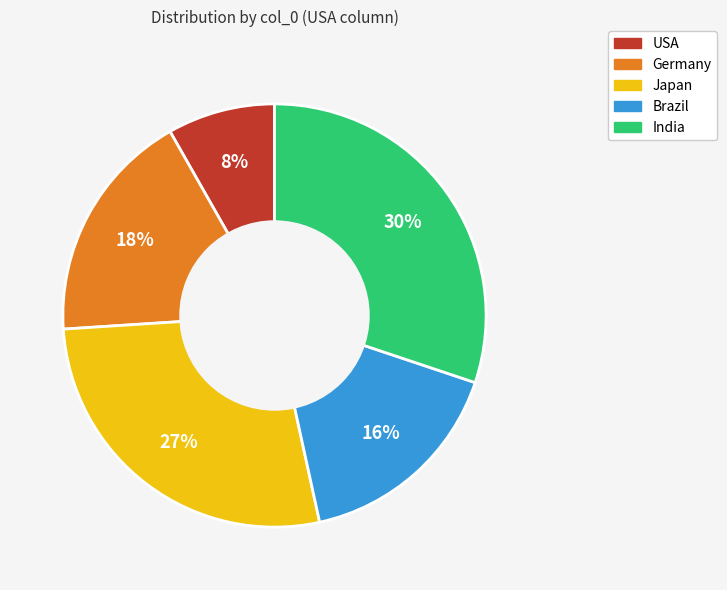

Is the sum of Brazil and Germany greater than half?

No